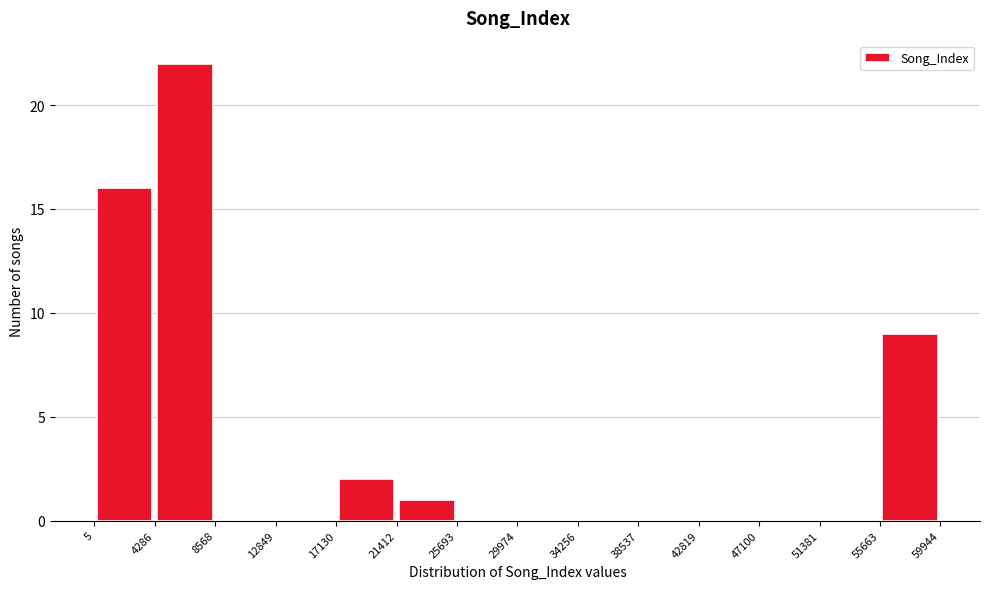

Reading left to right, transcribe this chart: for each bar, give the range it covers on the x-axis and its height. The values are not printed on the chart, so give them approximately, as read against the axis.

5 to 4286: 16
4286 to 8568: 22
8568 to 12849: 0
12849 to 17130: 0
17130 to 21412: 2
21412 to 25693: 1
25693 to 29974: 0
29974 to 34256: 0
34256 to 38537: 0
38537 to 42819: 0
42819 to 47100: 0
47100 to 51381: 0
51381 to 55663: 0
55663 to 59944: 9